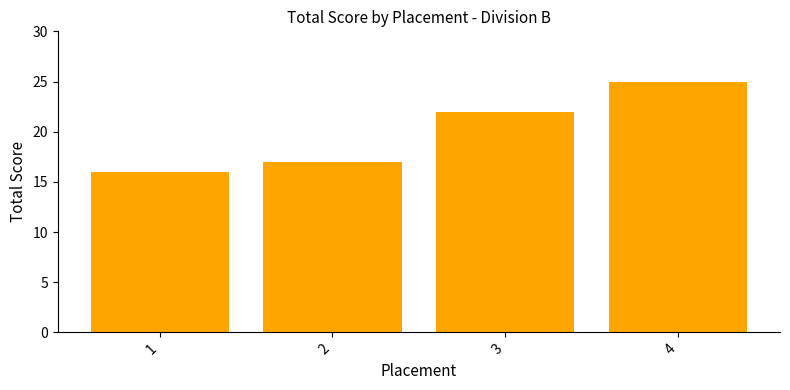

Is it true that the value at 1 is 27?

False